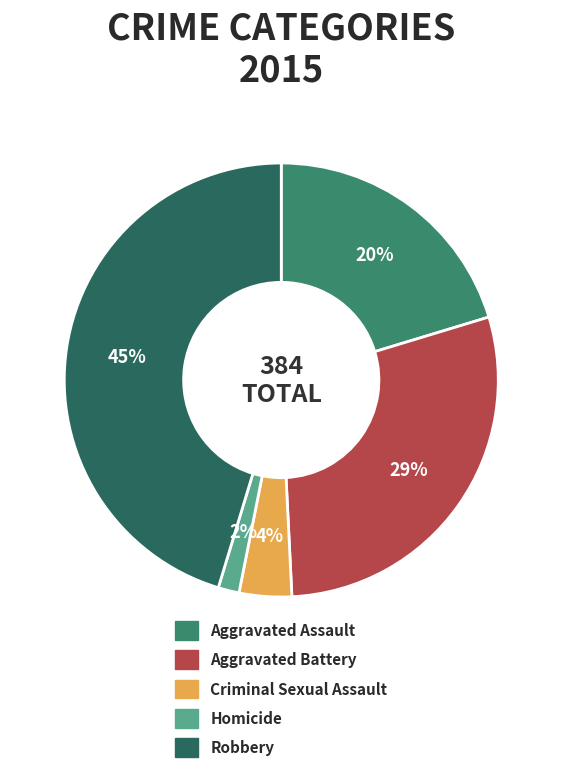

Count the number of slices in the pie.

5